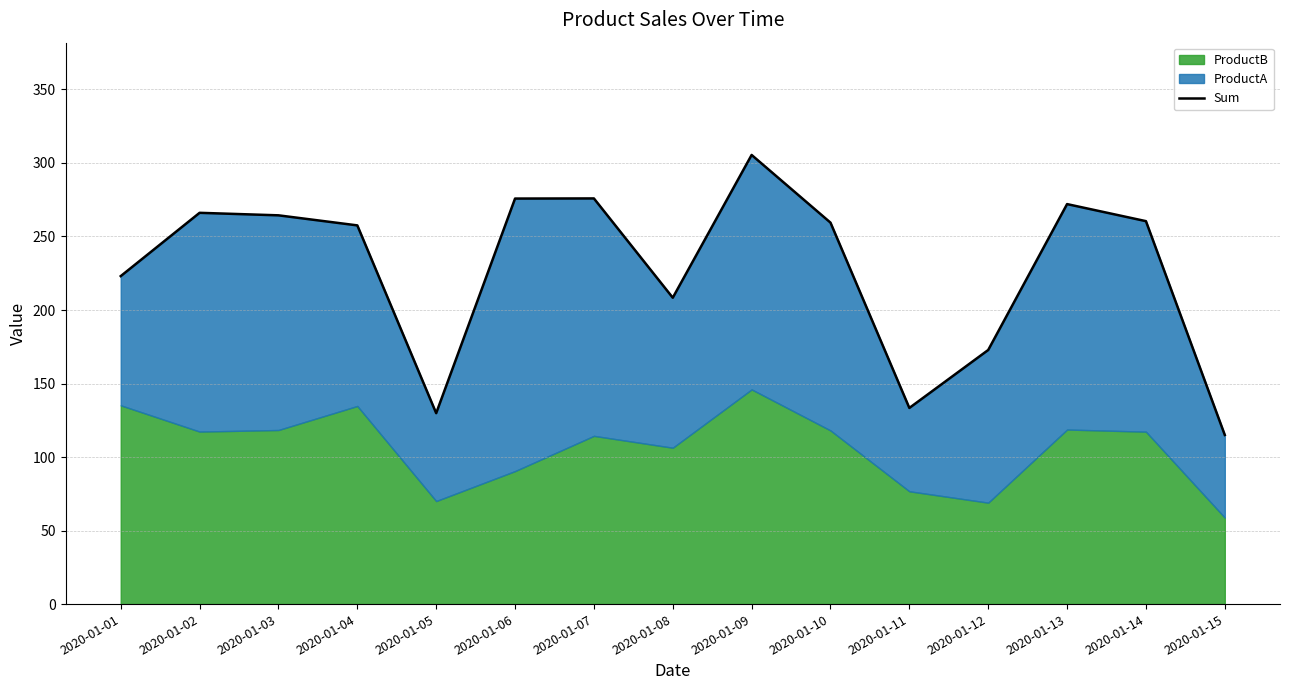

The value at 2020-01-01 is 80.8. True or false?

False